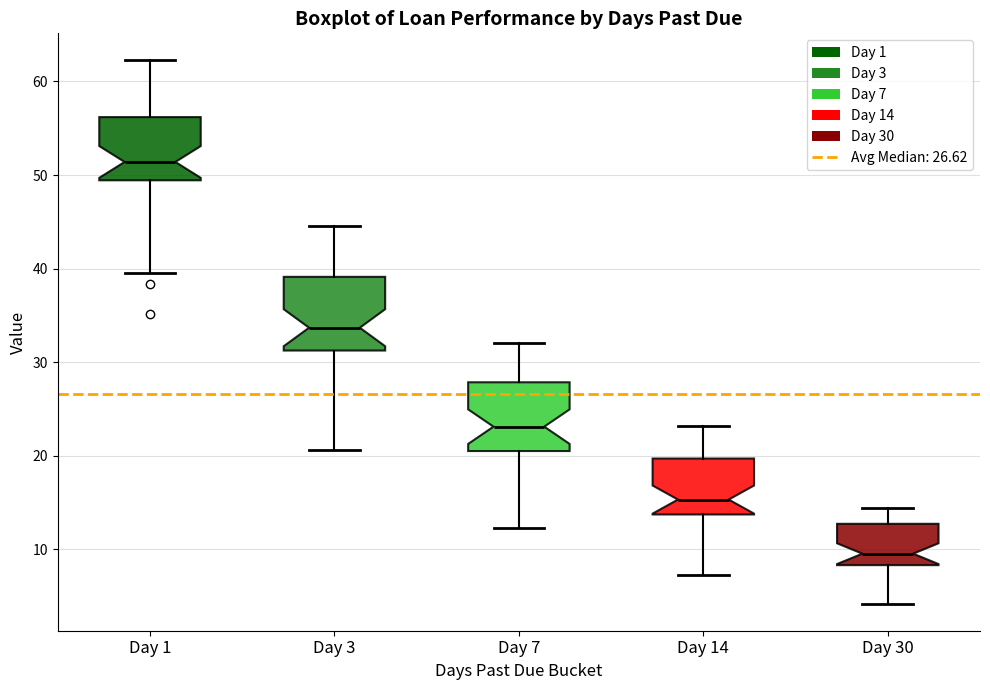

Reading left to right, read every box against the y-axis: the position of its median line, the range the box covers, and the ends of its whiskers. The values are not printed on the chart, so give them approximately, as read against the axis.

Day 1: median 51, box 49 to 56, whiskers 40 to 62
Day 3: median 34, box 31 to 39, whiskers 21 to 45
Day 7: median 23, box 21 to 28, whiskers 12 to 32
Day 14: median 15, box 14 to 20, whiskers 7 to 23
Day 30: median 10, box 8 to 13, whiskers 4 to 14